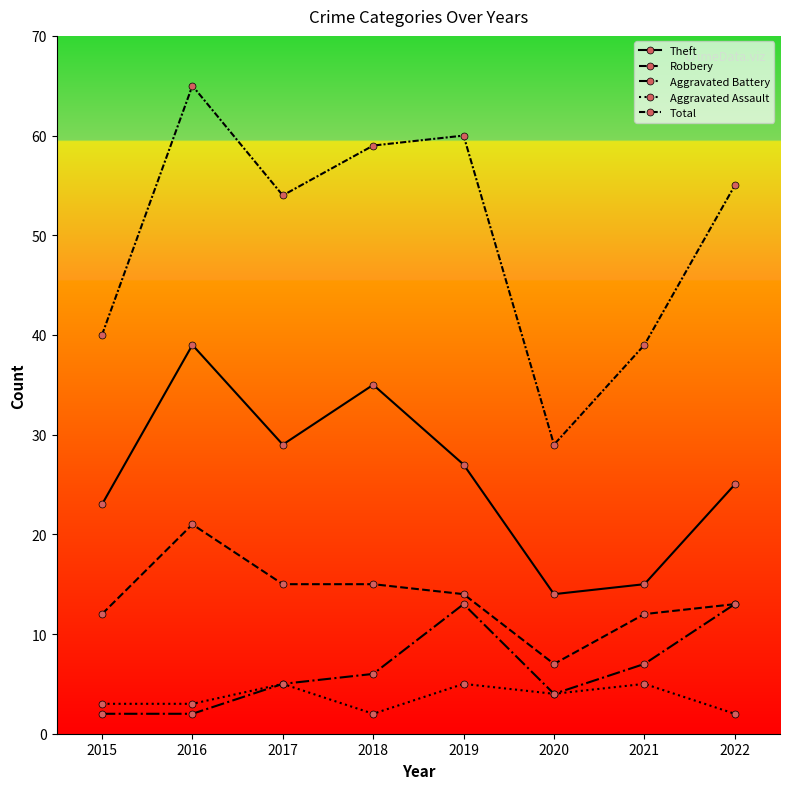

Count the number of data series in this chart.

5